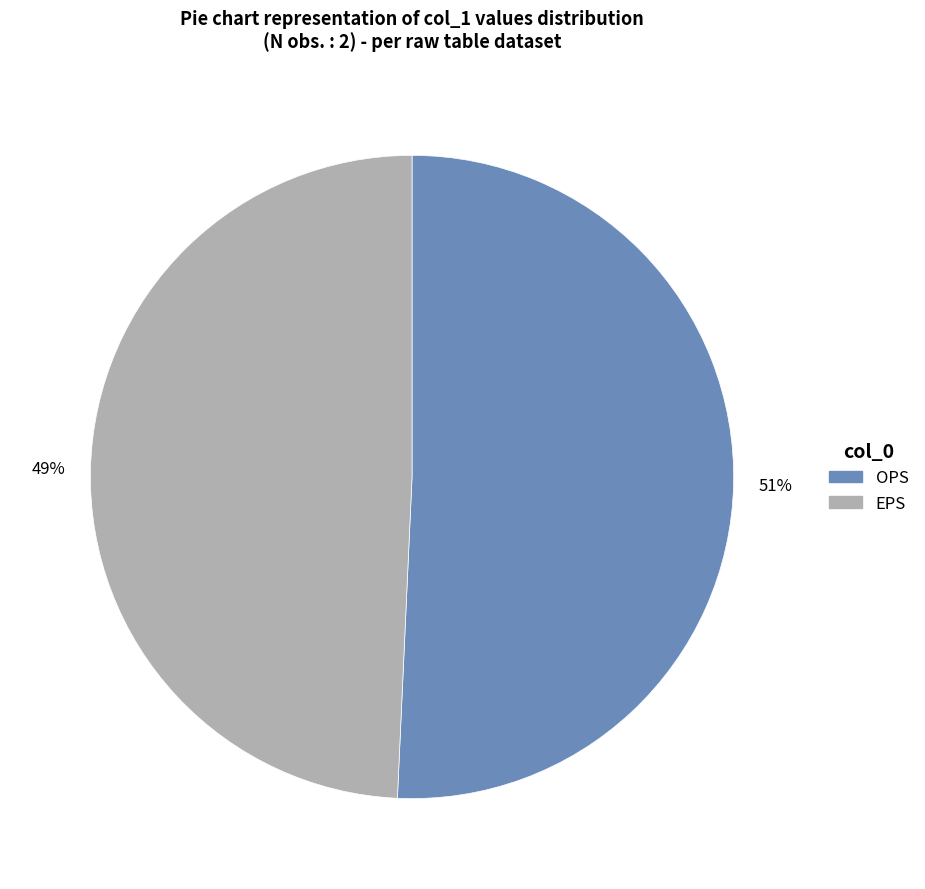

How many segments does this pie chart have?

2